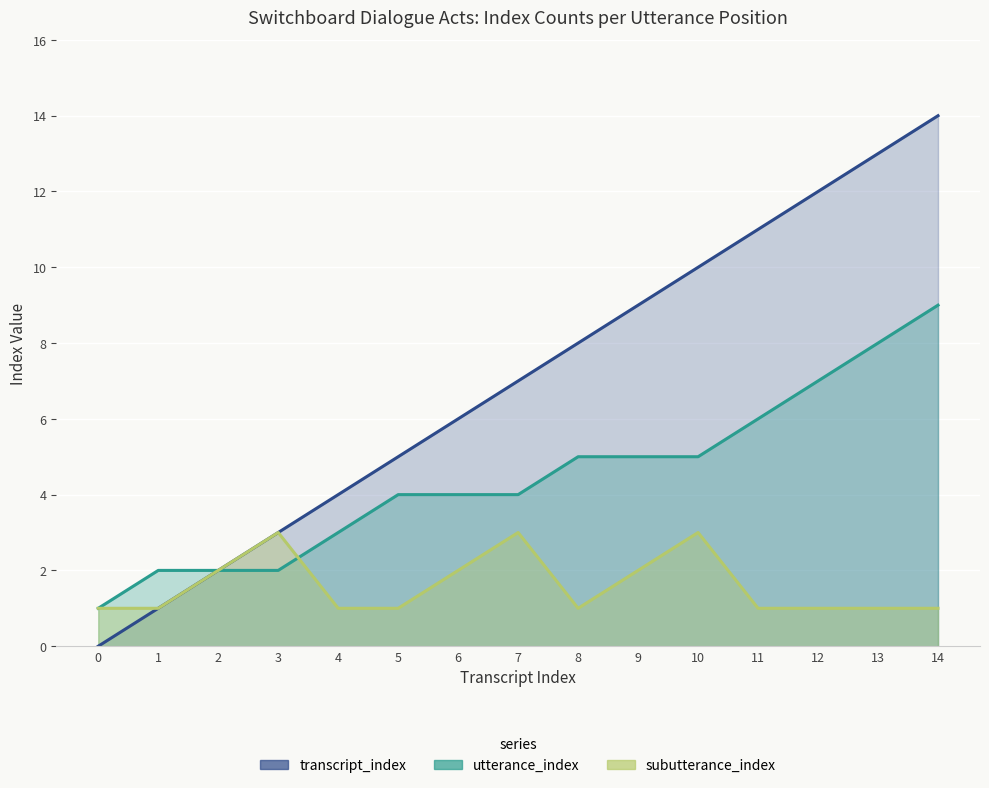

Which series has the widest spread of values?

transcript_index